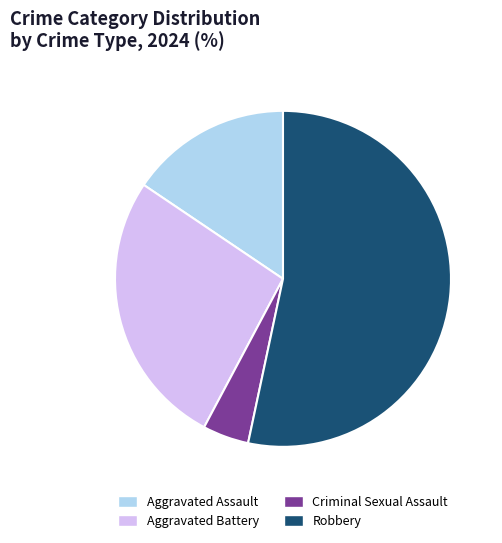

Does any single category account for the majority?

Yes